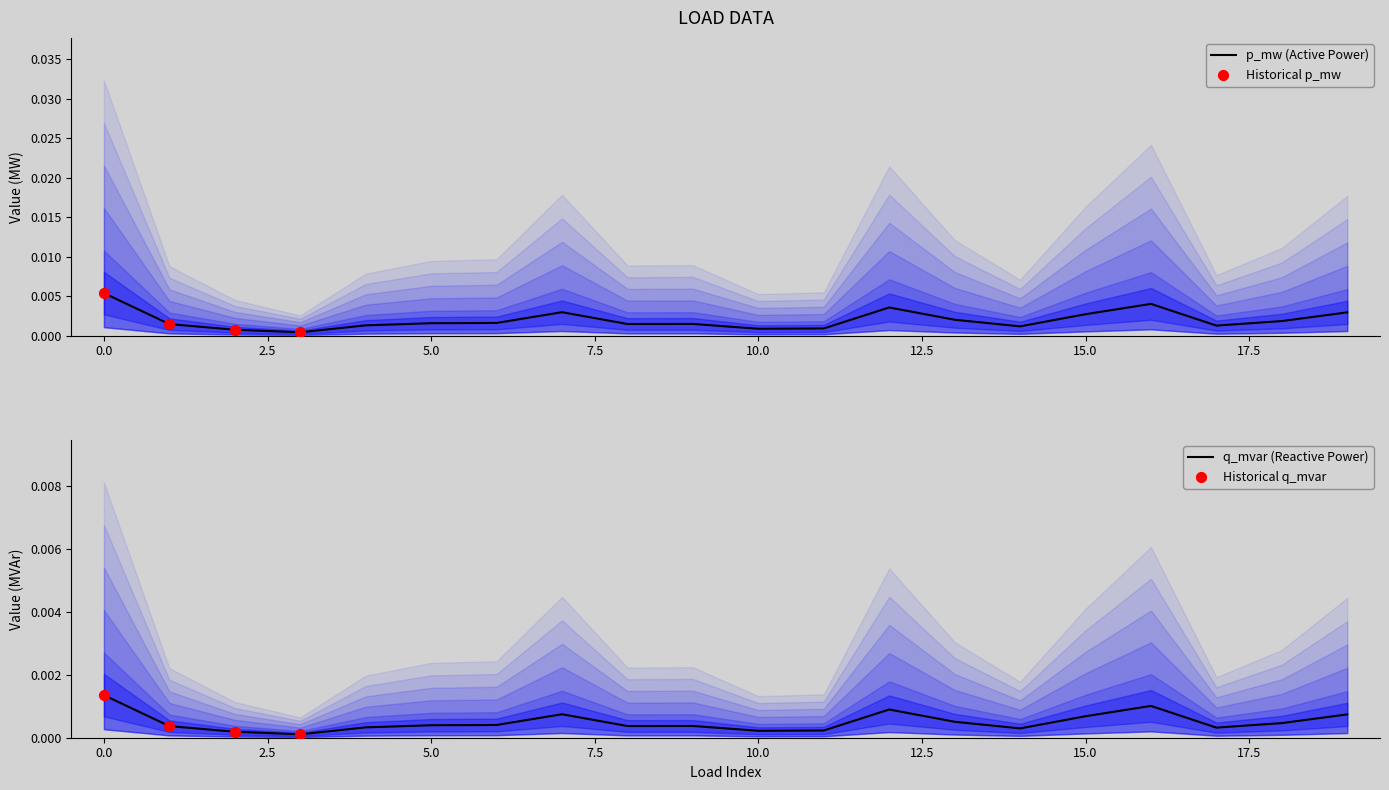

Is the value of q_mvar at 3 greater than the value of p_mw at 8?

No